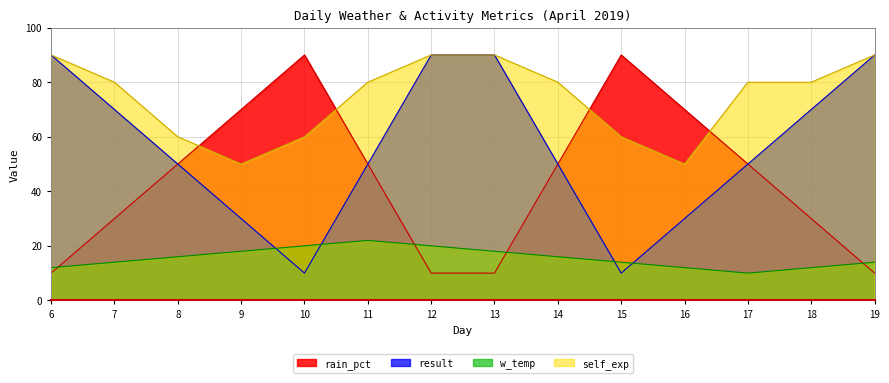

True or false: self_exp has more than 1 points higher than both neighbors.

False